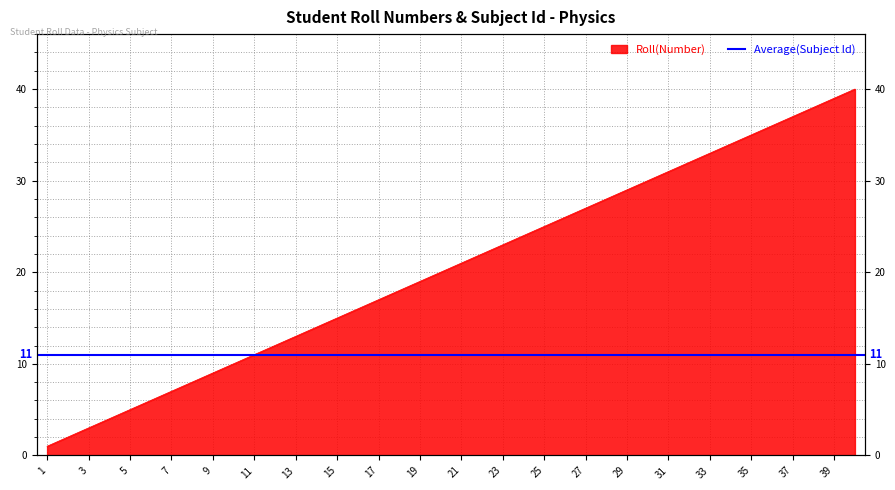

Does the chart display data point markers on the line(s)?

No